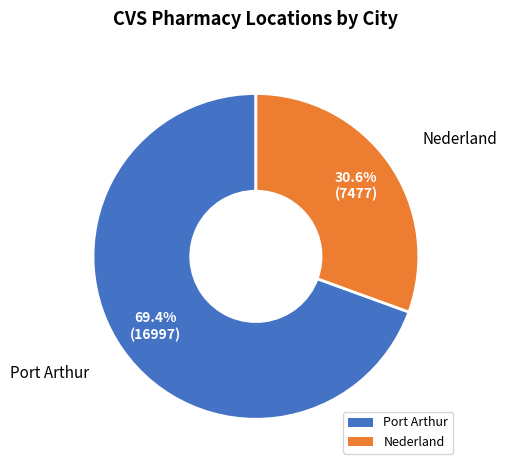

What is the majority slice?

Port Arthur